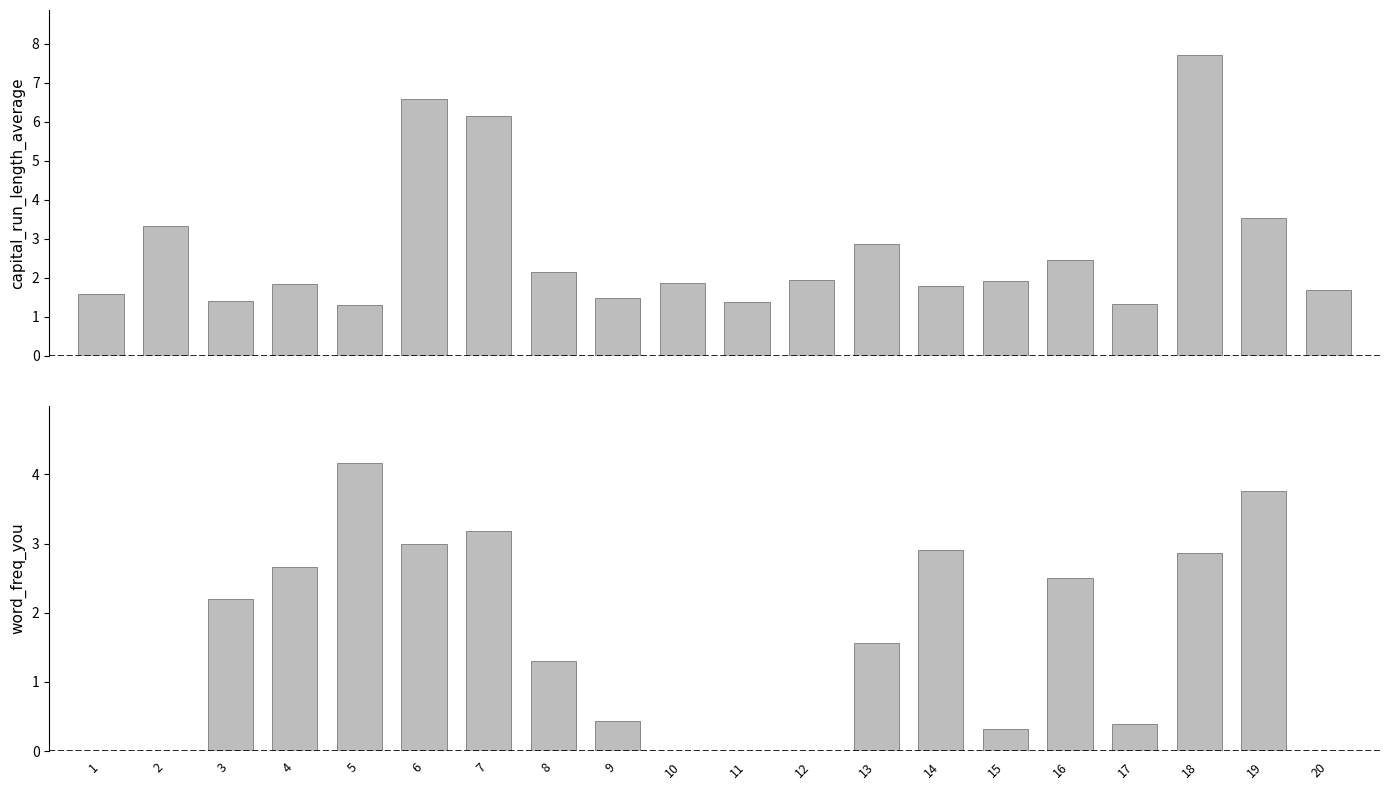

How many bars are there in each group?

2